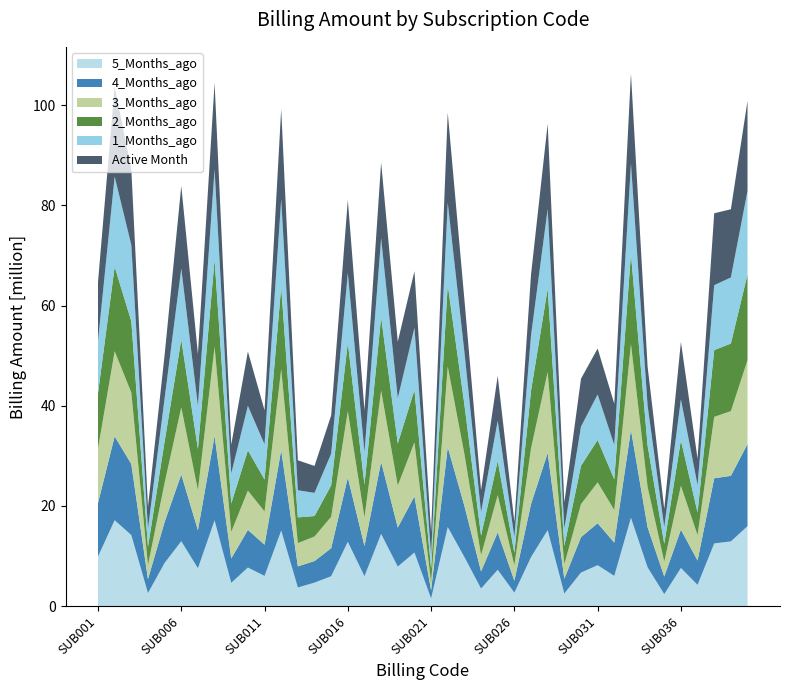

Reading right to left, extract all data points from this chart.

5_Months_ago: 15977102.1	12930804.8	12532902.3	4256947.3	7630009.3	2406413.2	7756711.3	17649062.7	6046981.1	8180861.2	6708118.1	2524084.1	15171887.9	9789458.2	2700323.3	7269100.6	3521350.1	9808681.1	15796168.3	1539668.8	10713081.8	7897671.5	14430581.4	5978834.7	12844694.3	5973627.8	4699766.1	3736036.9	15100871.6	6043076.9	7712803.0	4658713.4	17138761.5	7564040.9	12969434.8	8643076.7	2613544.7	14192299.4	17166127.8	9904653.1
4_Months_ago: 16388470.0	13089524.6	13000153.1	4853999.4	7655005.3	3508428.5	7992648.3	17542185.1	6639180.5	8376892.7	7066992.4	2938307.9	15410321.6	10599317.1	2381216.0	7475540.0	3425302.0	10215037.5	15956466.8	1604343.9	11202961.3	7800089.7	14395690.1	6028926.3	12839040.7	5593049.1	4310014.3	4210069.3	16063674.0	6228037.4	7507644.6	4849370.1	16845309.0	7604116.9	13319901.2	8159058.0	2768181.9	14185007.6	16735859.4	10671754.0
3_Months_ago: 16729866.7	12919999.3	12264667.4	5071725.0	8735871.8	2992006.7	8077337.9	17153269.1	6500233.9	8164850.3	6582974.7	2915942.9	16183242.8	11091706.4	3057954.4	7410922.8	3227972.6	10362600.5	16088437.2	1607649.6	10775799.3	8370619.5	14216079.5	5690730.1	13261012.3	6282133.5	4893332.2	4645788.2	16165674.1	6640758.5	7853396.6	5322405.9	17811174.0	7974133.4	13407210.7	7815267.5	2804848.3	14260659.1	16992165.1	10895132.5
2_Months_ago: 17162639.9	13491307.2	13320375.2	4523809.5	9108408.9	3551354.7	8265730.8	18000000.0	6149697.0	8452662.7	7661634.9	3647492.7	16614371.4	11517623.0	2511077.3	6845526.2	3918971.6	9882255.2	16319713.8	2729724.9	10480999.4	8409441.3	14676056.9	6587670.8	13645193.8	6263003.3	4095553.8	5130594.0	16396435.7	6368613.5	8044702.3	5669947.0	17406217.8	8237672.0	13526987.3	8286107.1	3633400.1	14245848.2	16865611.3	11039863.6
1_Months_ago: 16633526.3	13196449.9	12956274.0	5460331.2	8165912.4	3321150.2	7948954.2	18000000.0	6837926.8	9093935.7	7824063.2	3455531.8	15907047.6	11031884.5	3169176.3	8015913.8	4664979.8	10488831.1	16365174.6	2755462.2	12403643.9	9022826.7	15740737.1	6467877.8	13936880.2	6327643.2	4624420.6	5416031.9	17500017.5	7019839.4	8874758.3	5983039.5	18000000.0	8596675.5	14180110.5	8595532.2	3664247.0	15225993.3	18000000.0	10456310.8
Active Month: 18000000.0	13610009.7	14360484.2	5271821.2	11453083.7	3629025.6	7799851.6	18000000.0	8238617.1	9164527.4	9552788.0	5184360.5	17004130.3	12145047.7	3010385.4	8965655.3	4408698.8	10457472.5	18000000.0	4638472.8	11297909.4	11299739.0	15110520.5	8347933.4	14568208.5	7644341.3	5373003.5	5986654.2	18000000.0	6807881.2	10839489.3	5753507.5	17258167.3	10358610.0	16494957.8	8662862.1	4375809.1	15108324.9	18000000.0	11740198.4